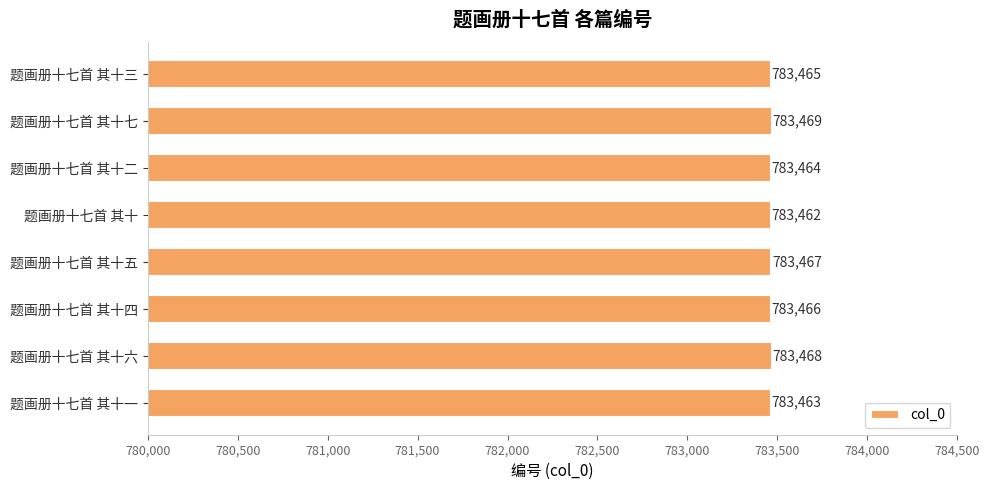

The value at 题画册十七首 其十 is 191860. True or false?

False